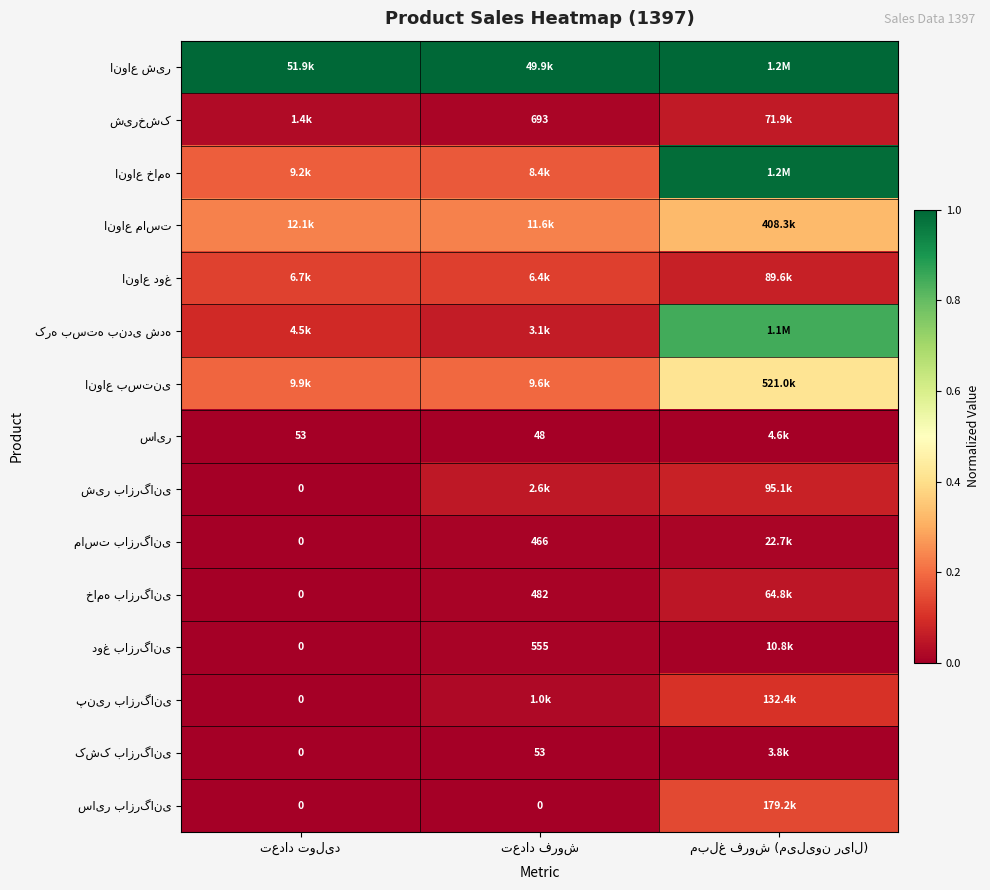

Which category has the highest value in the انواع بستنی series?

مبلغ فروش (میلیون ریال)